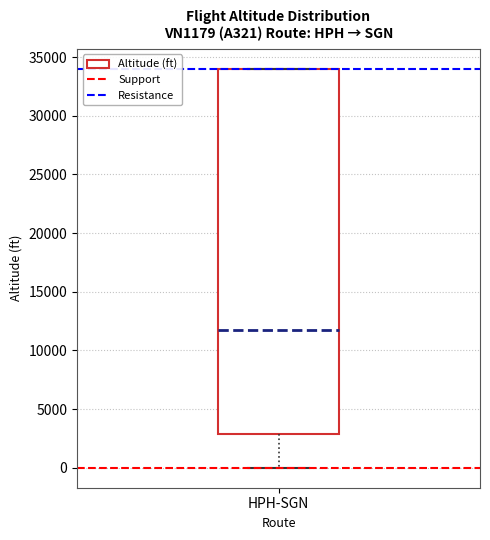

Where is the upper edge of the box for HPH-SGN on the y-axis? The values are not printed on the chart, so give them approximately, as read against the axis.

34000